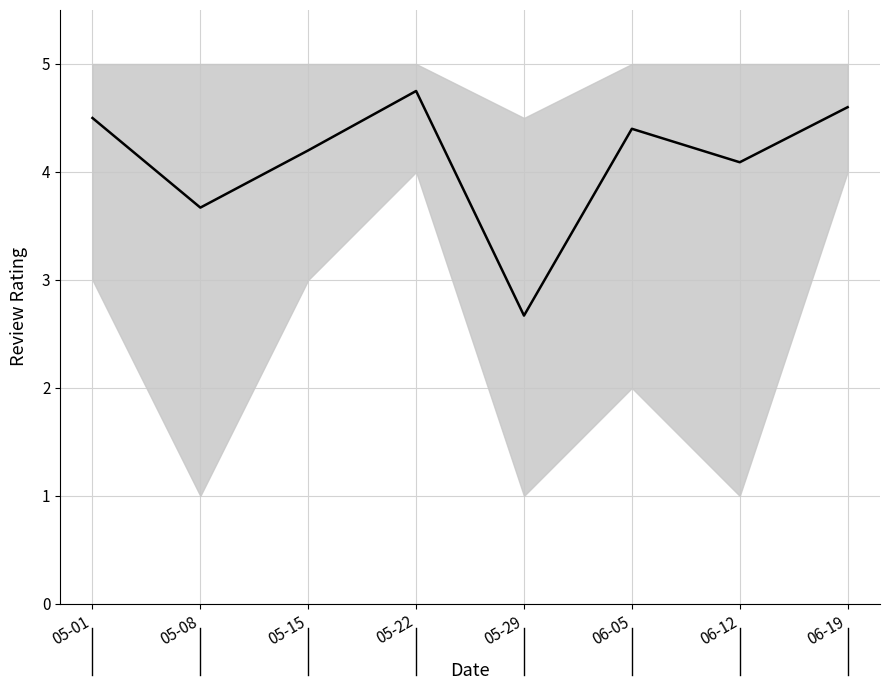

How many lines are shown in the chart?

1